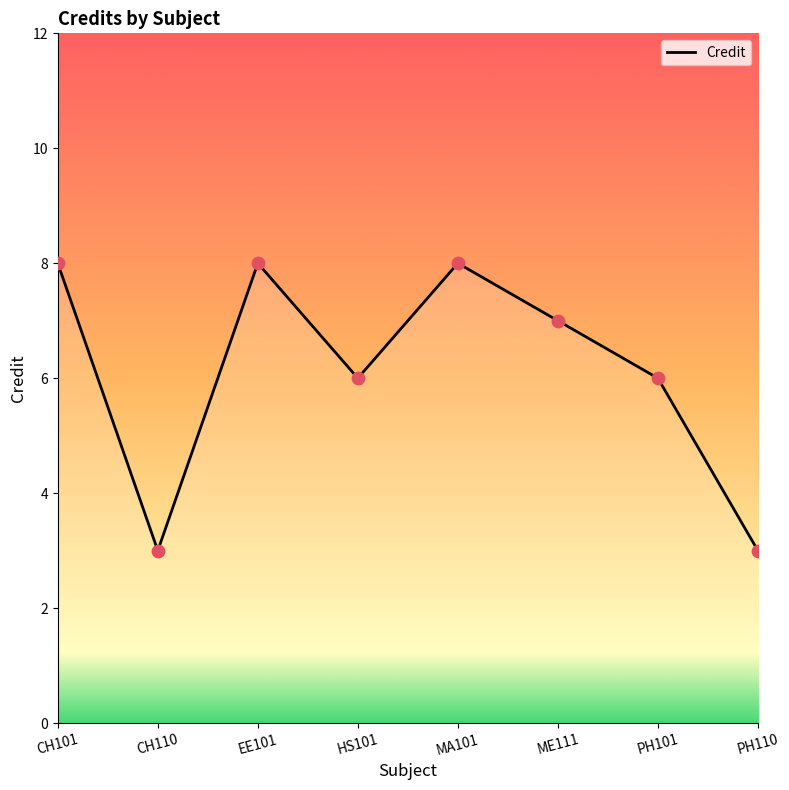

What is the change in value from HS101 to MA101?

+2